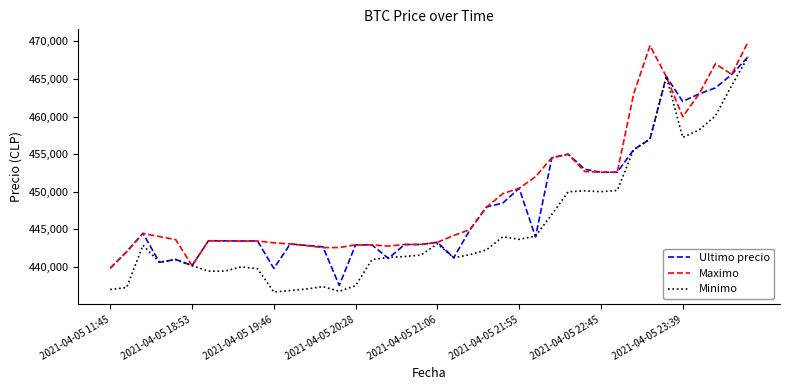

Which series has the widest spread of values?

Minimo